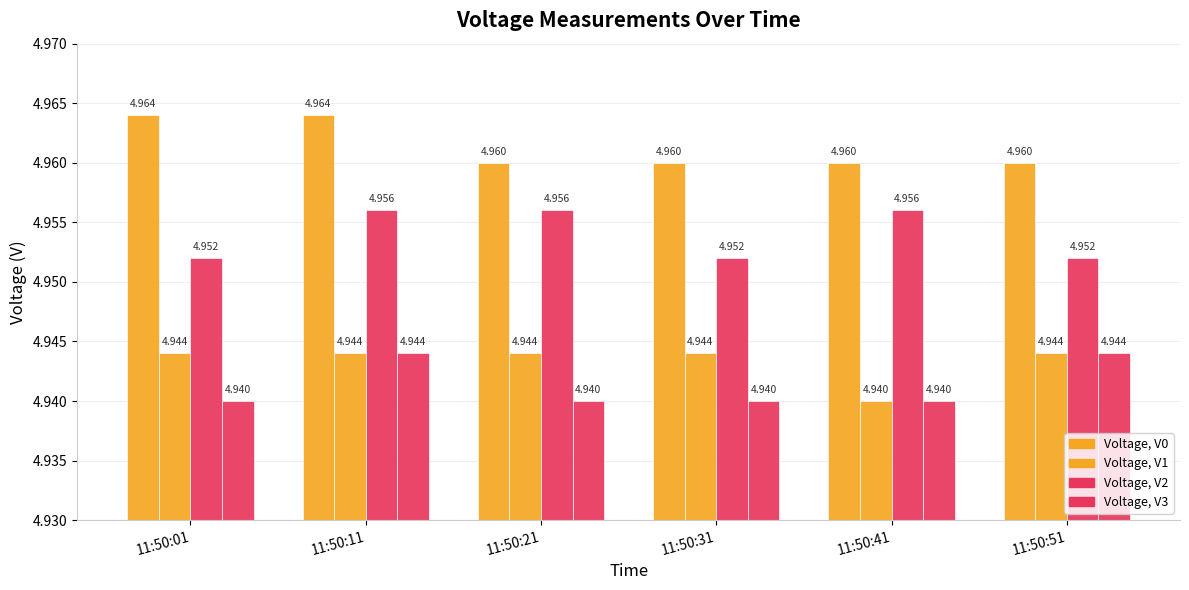

Are the bars grouped side by side (vs. stacked)?

Yes